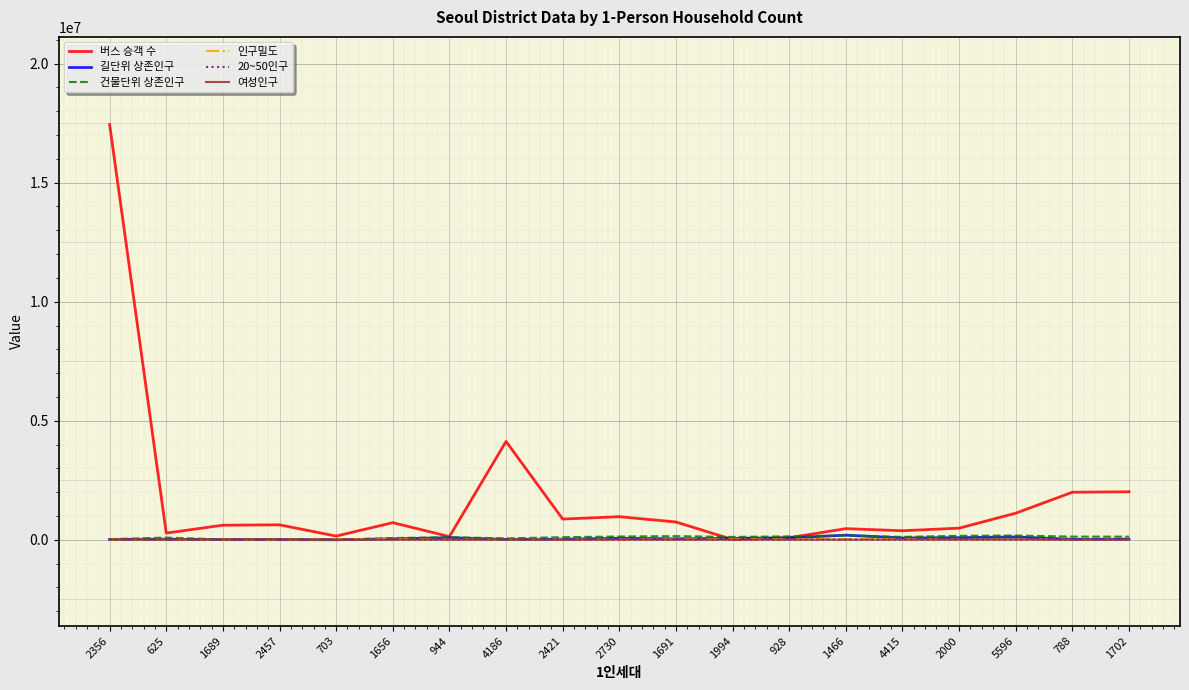

What are all the series names shown in the legend?

버스 승객 수, 길단위 상존인구, 건물단위 상존인구, 인구밀도, 20~50인구, 여성인구